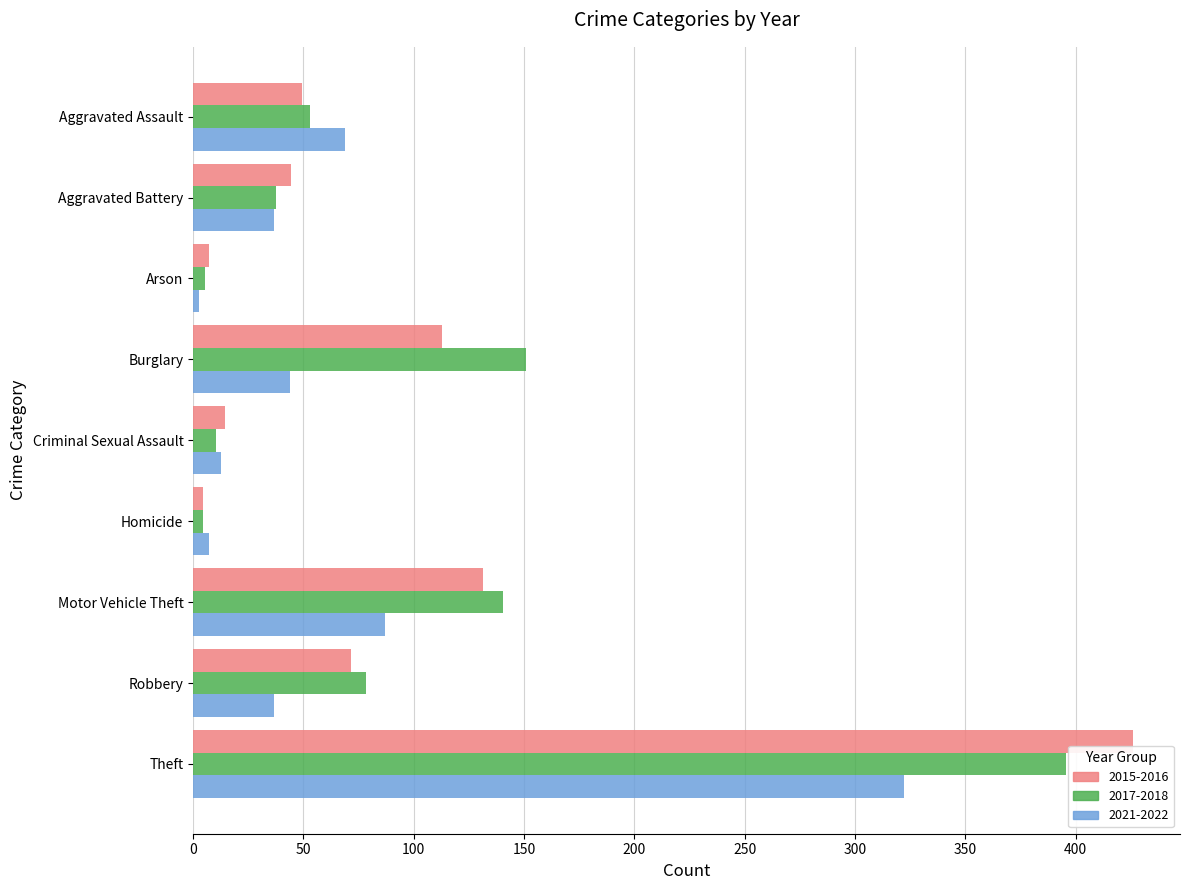

The 2015-2016 series shows 14.5 at Criminal Sexual Assault. True or false?

True